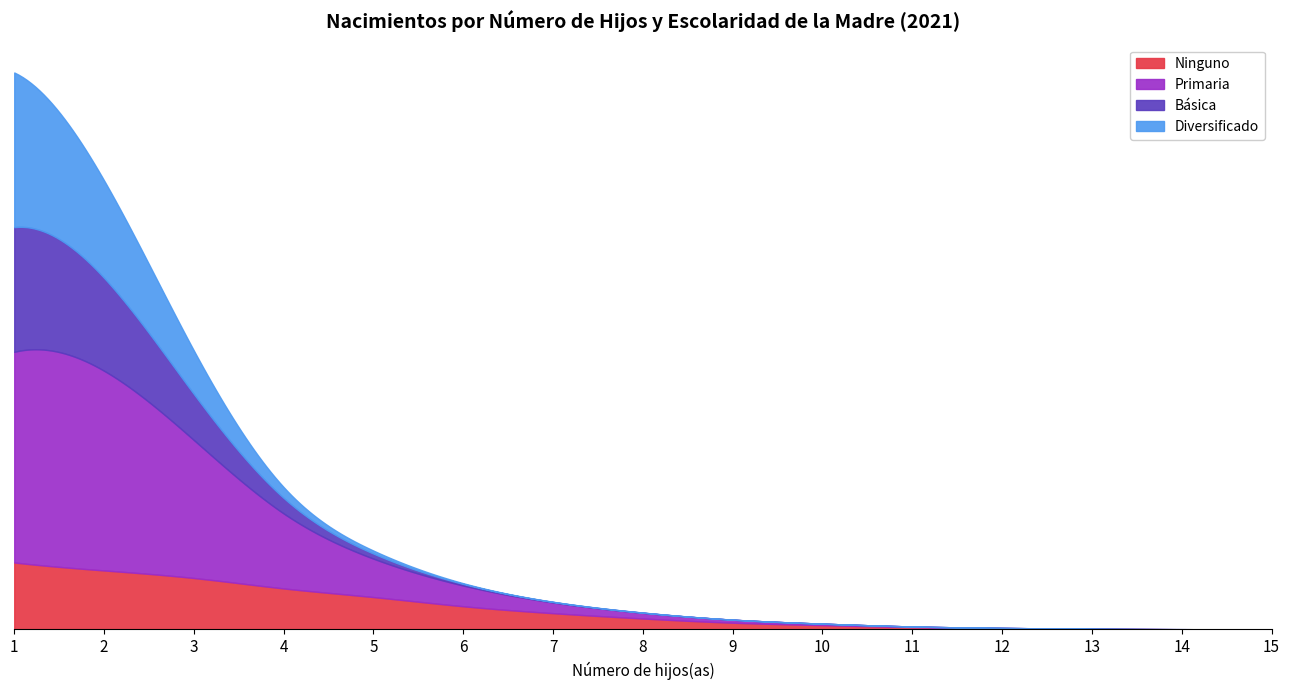

Where do Básica and Diversificado first cross each other?

2 and 3